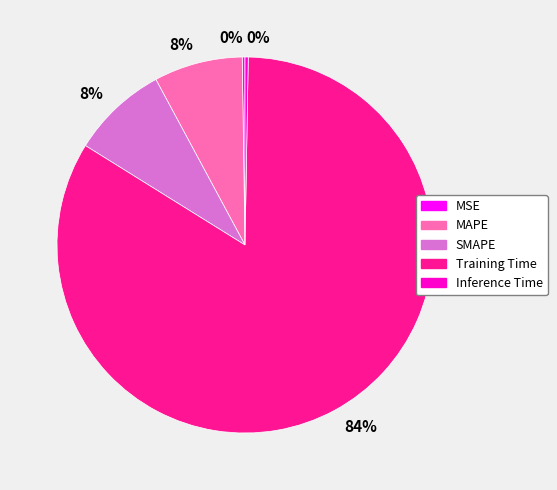

True or false: MAPE accounts for 8% of the total.

True